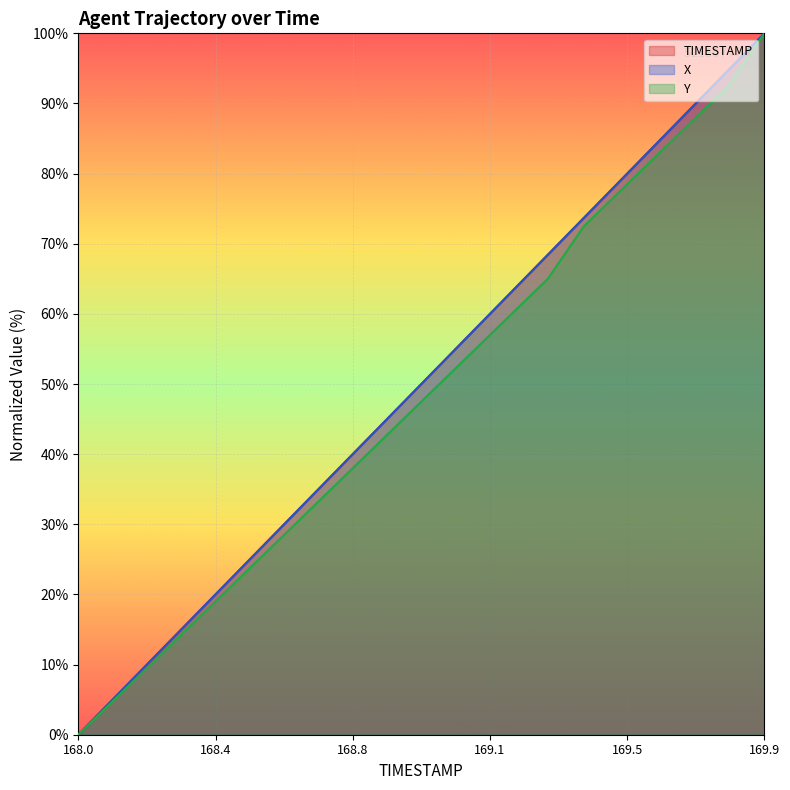

What is the highest value of the Y series?

100.0